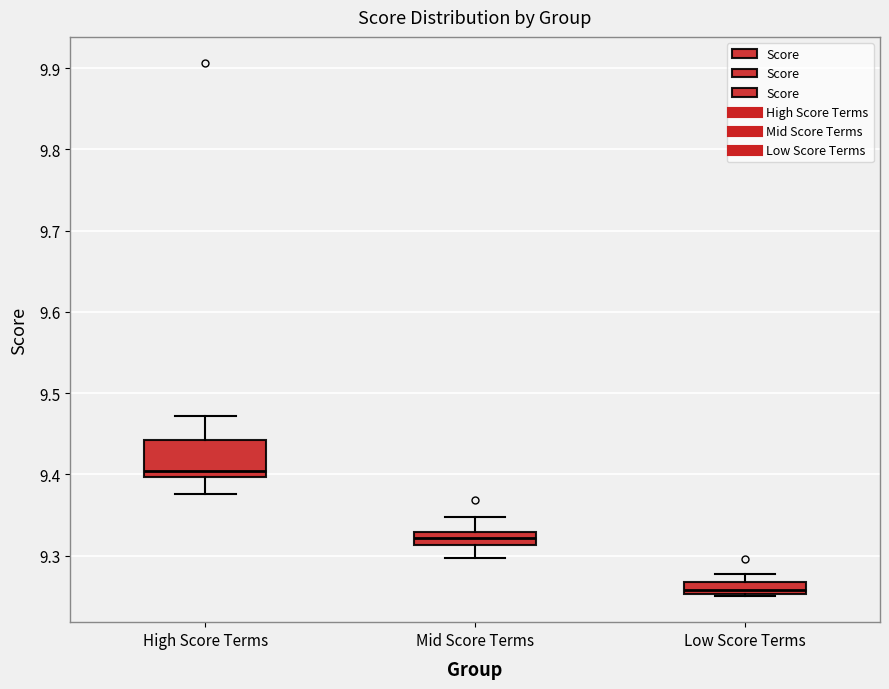

Reading left to right, read every box against the y-axis: the position of its median line, the range the box covers, and the ends of its whiskers. The values are not printed on the chart, so give them approximately, as read against the axis.

High Score Terms: median 9.40 (just above the box's lower edge), box 9.40 to 9.44, whiskers 9.38 to 9.47
Mid Score Terms: median 9.32, box 9.31 to 9.33, whiskers 9.30 to 9.35
Low Score Terms: median 9.26, box 9.25 to 9.27, whiskers 9.25 to 9.28